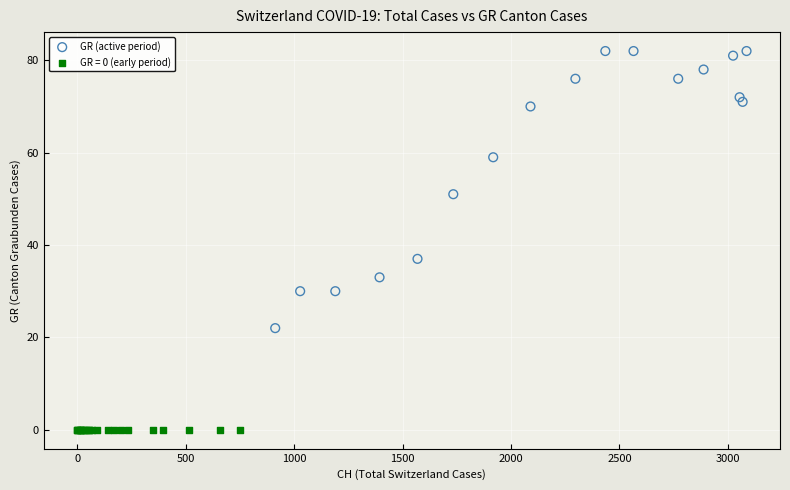

Which series reaches the maximum Y coordinate?

GR (active period)